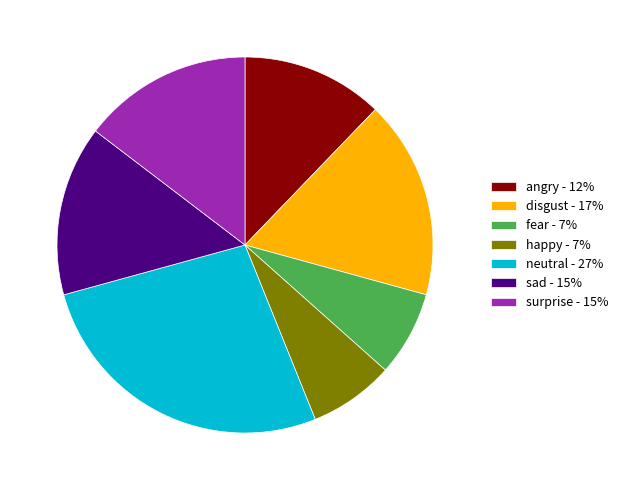

Combined, do fear and neutral account for over 50%?

No